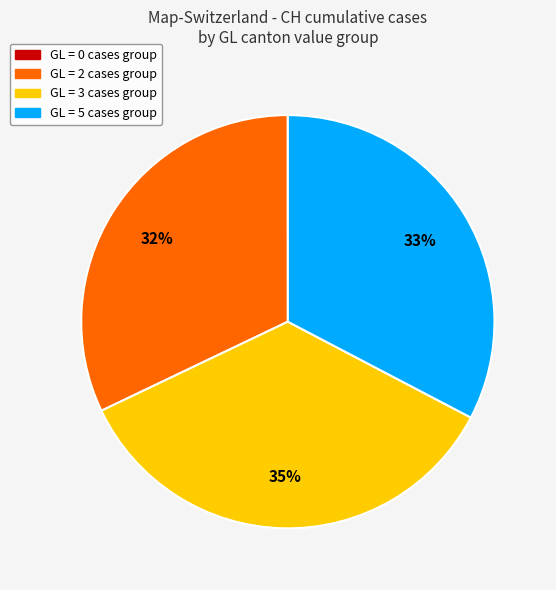

Is there a majority slice in this chart?

No